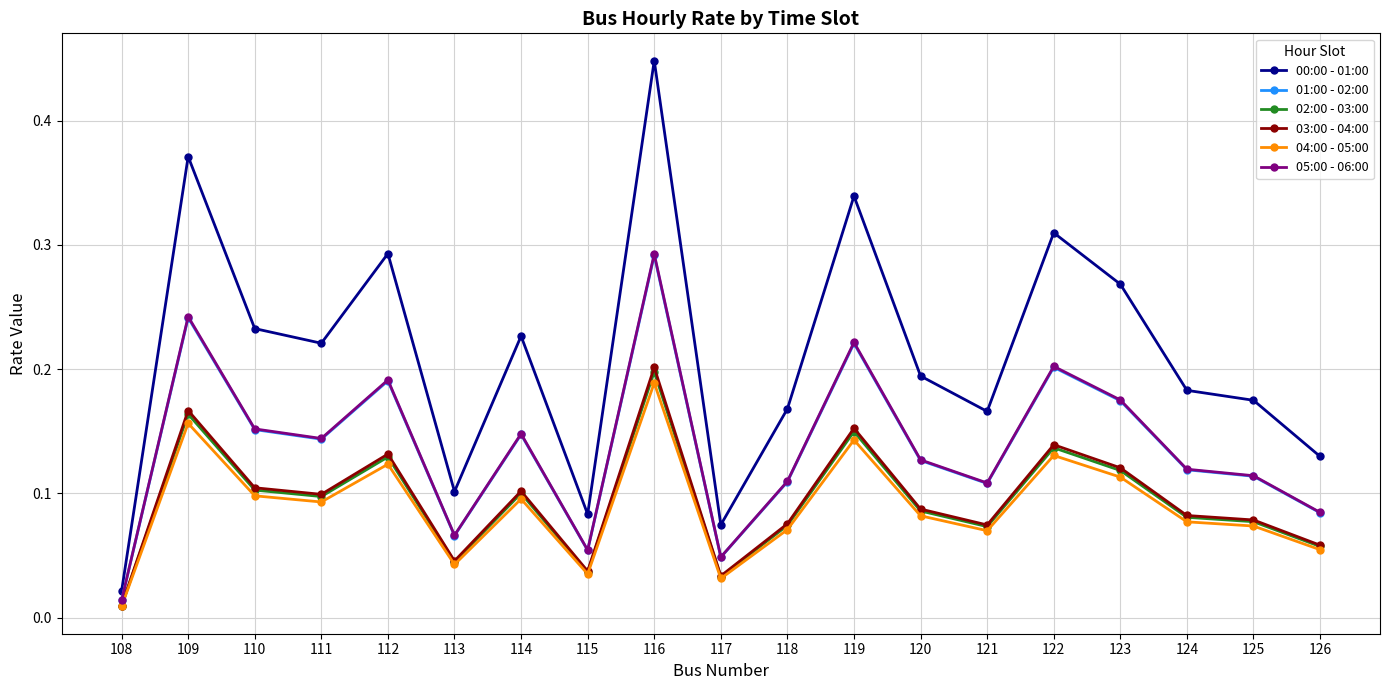

True or false: 03:00 - 04:00 and 05:00 - 06:00 cross at least once.

False